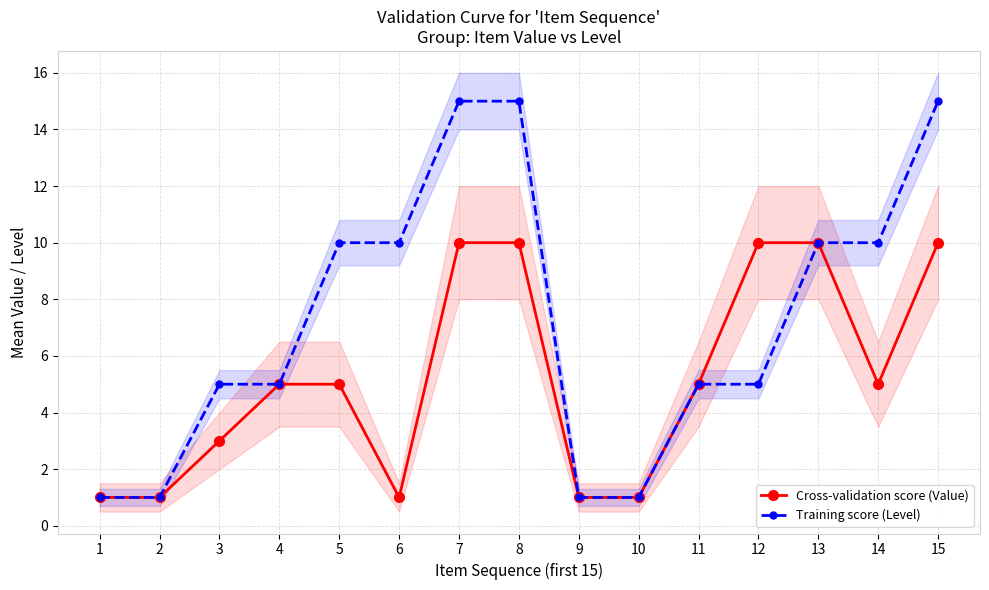

Is it true that Cross-validation score (Value) equals 3 at 11?

False